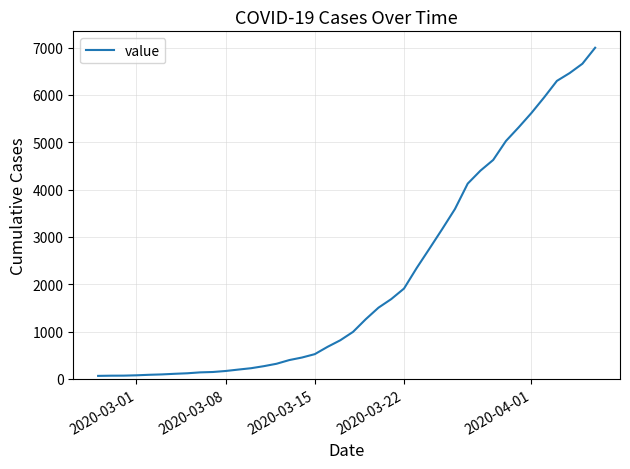

How many distinct data groups are displayed?

1